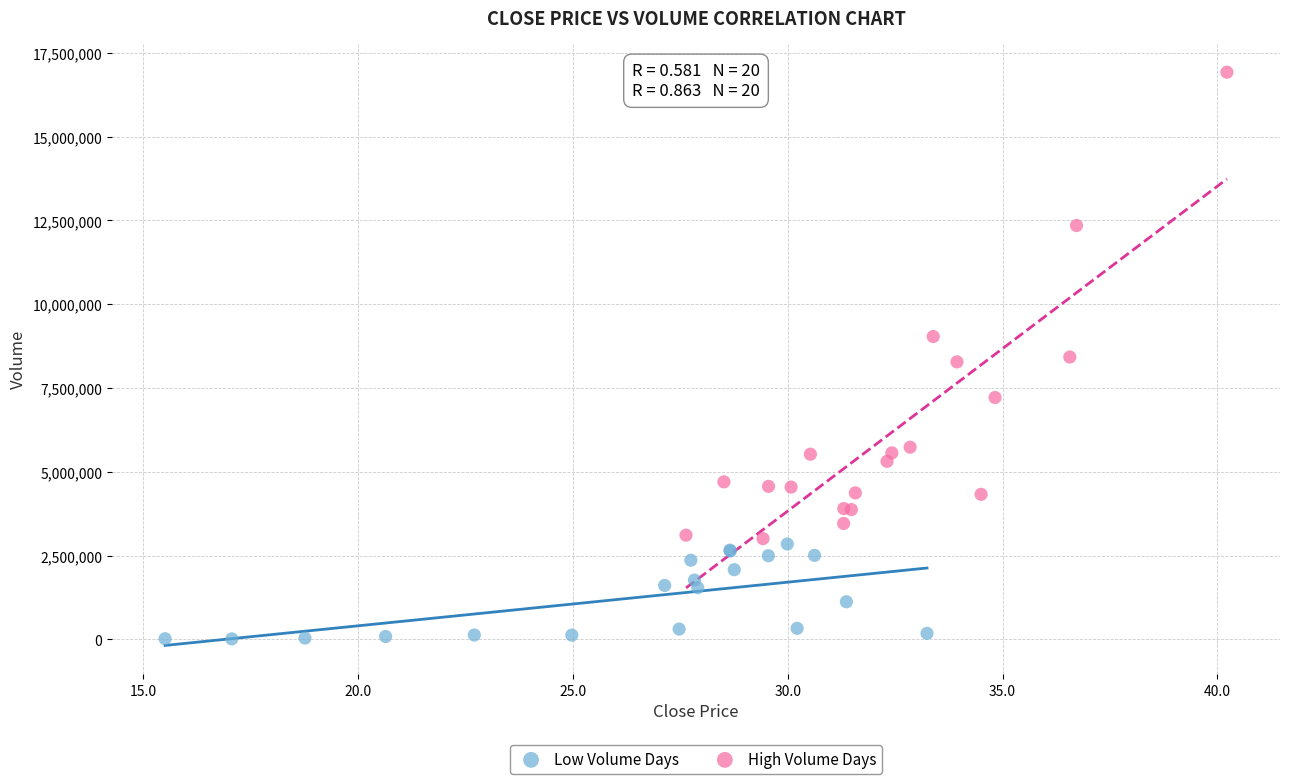

Which series contains the highest Y value?

High Volume Days